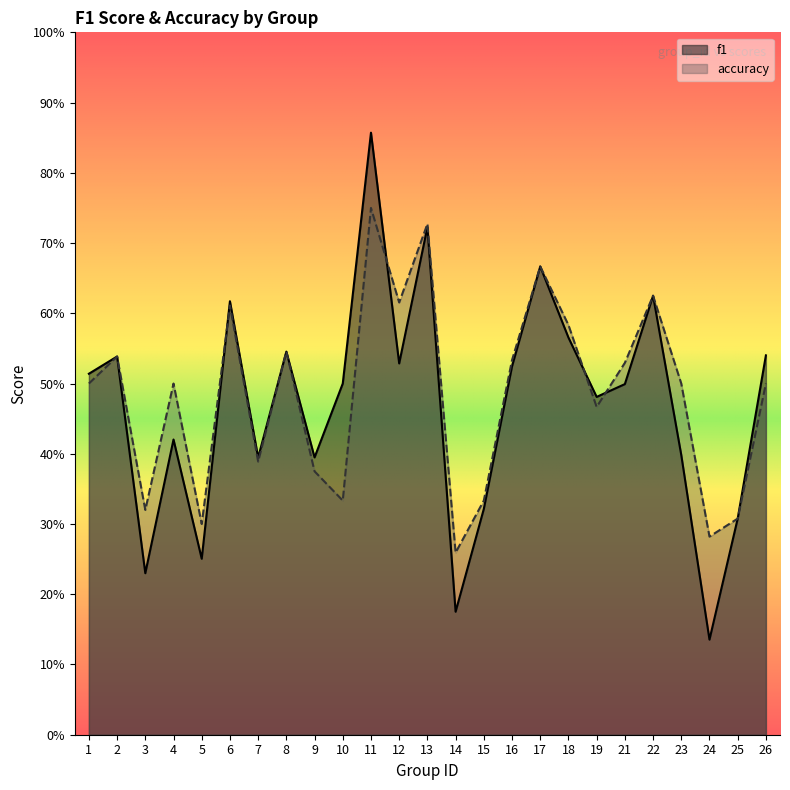

What are all the series names shown in the legend?

f1, accuracy